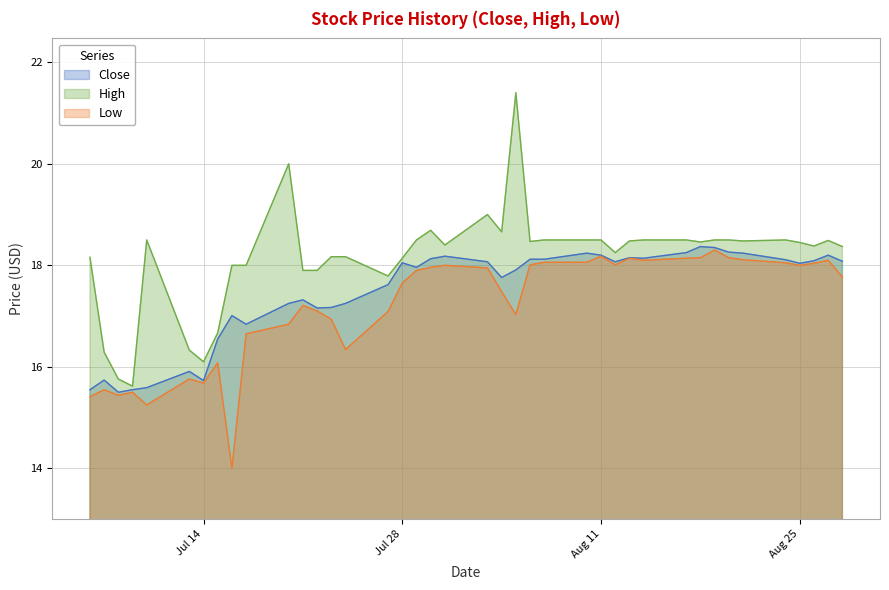

The value of Low at 2020-08-18 is 18.1. True or false?

True